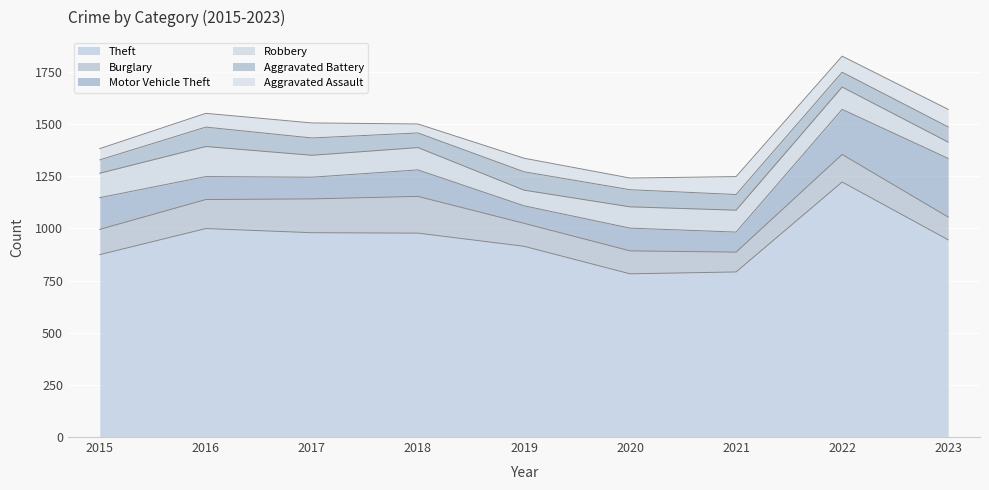

How many interior local valleys does the Burglary series have?

1